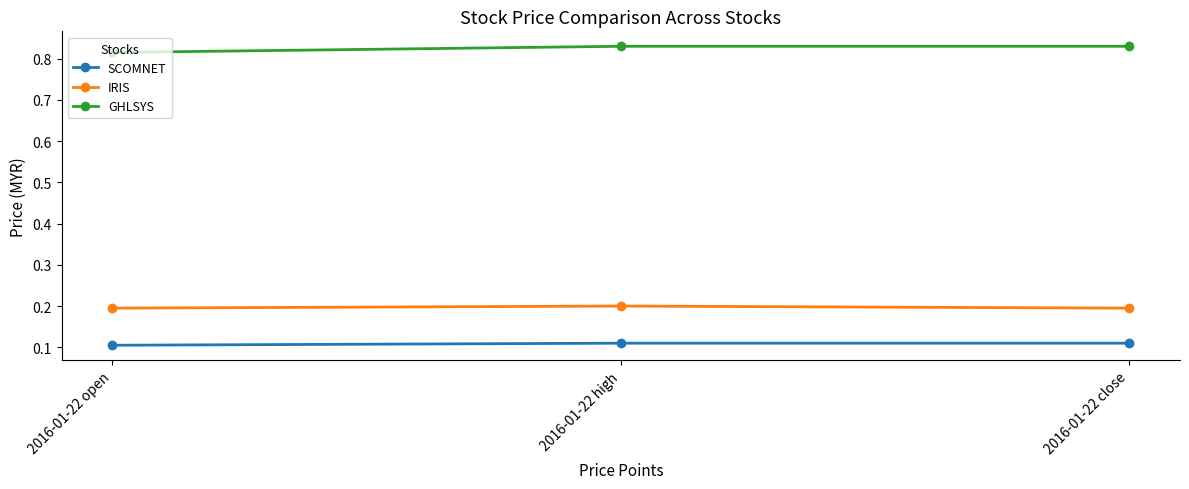

What is the sum of the SCOMNET values at 2016-01-22 high and 2016-01-22 close?

0.2